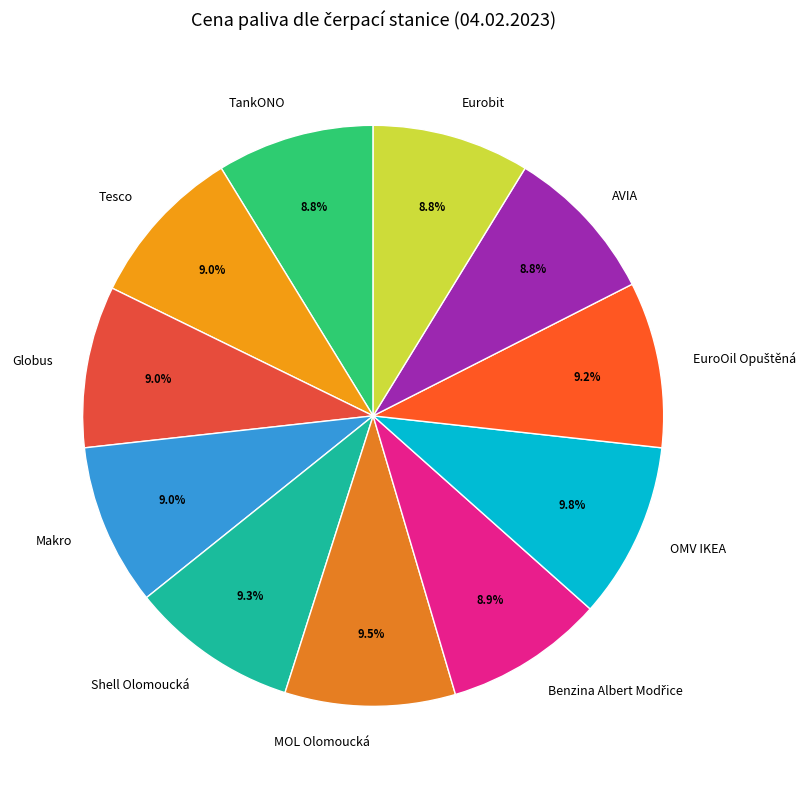

What is the ratio of the value at MOL Olomoucká to the value at Makro?

1.1